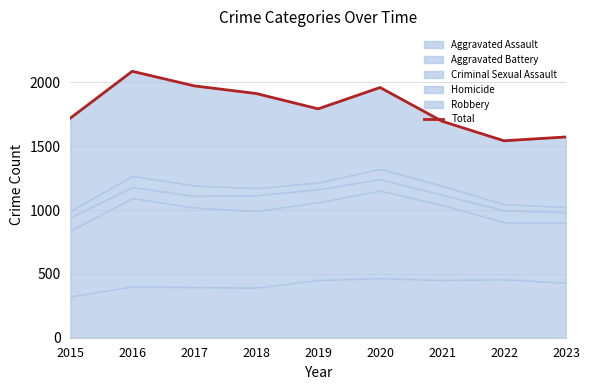

How many points are lower than both their immediate neighbors (excluding endpoints)?

2